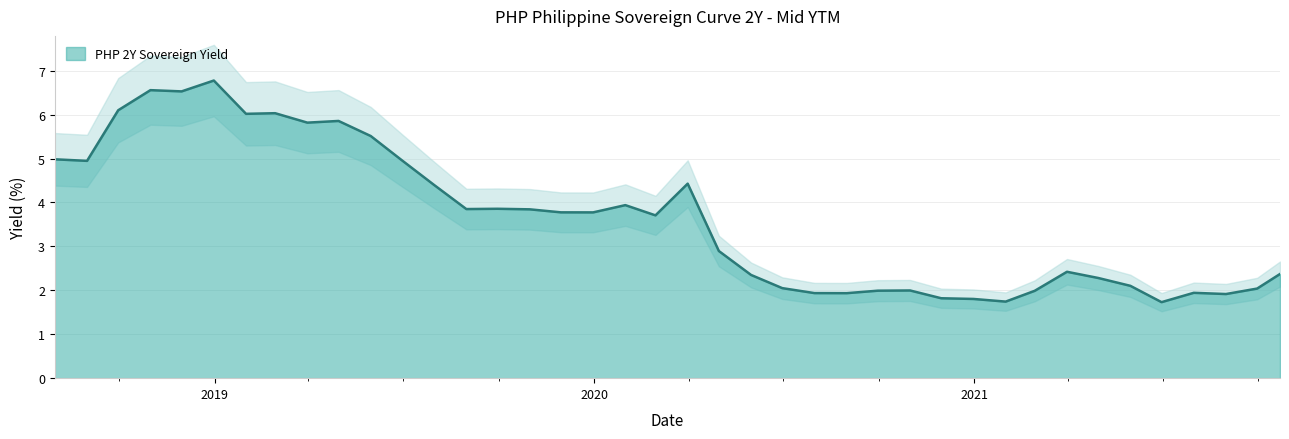

How many values exceed 3?

21